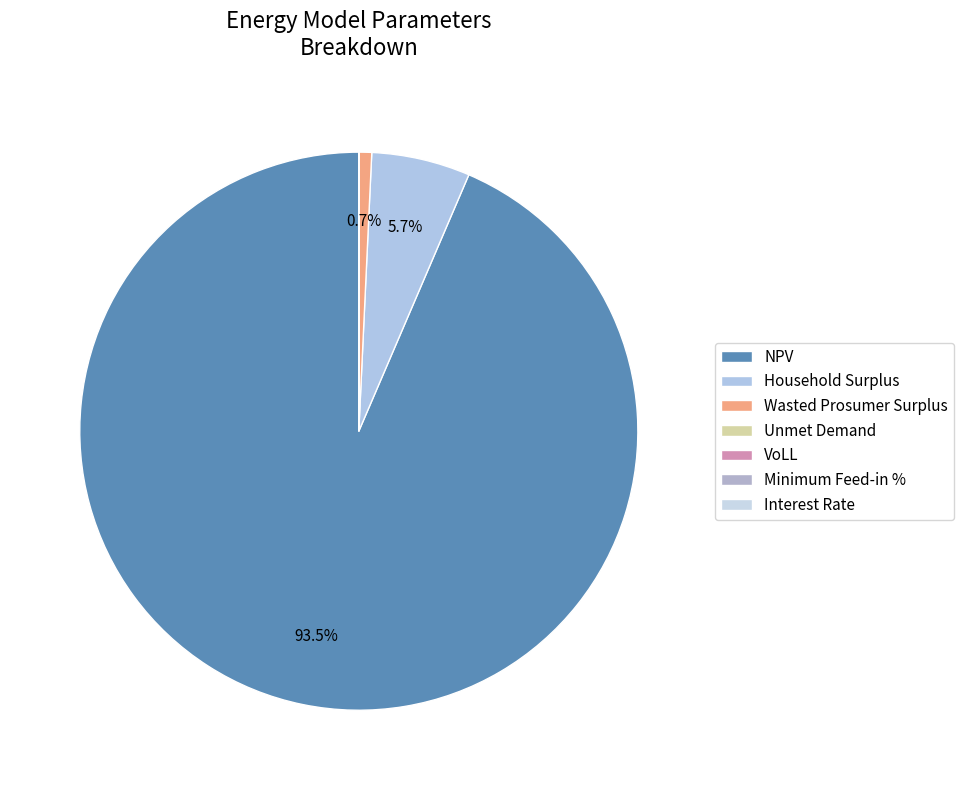

What is the change in value from VoLL to Interest Rate?

-0.6